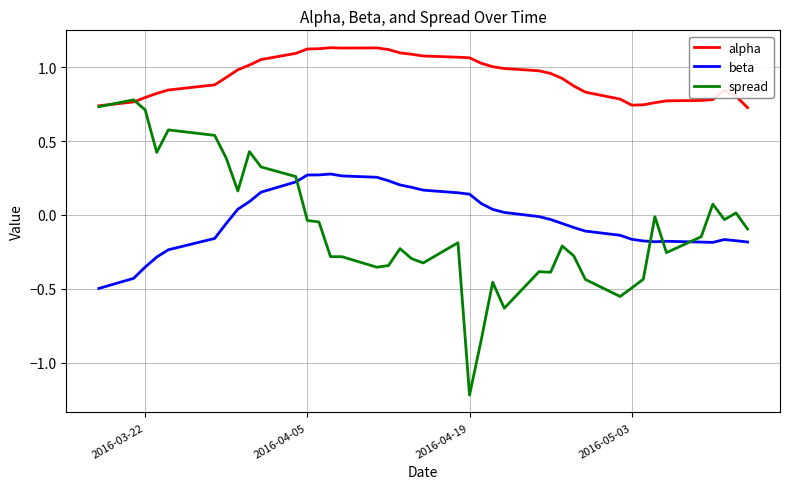

How many values in spread are above zero?

13